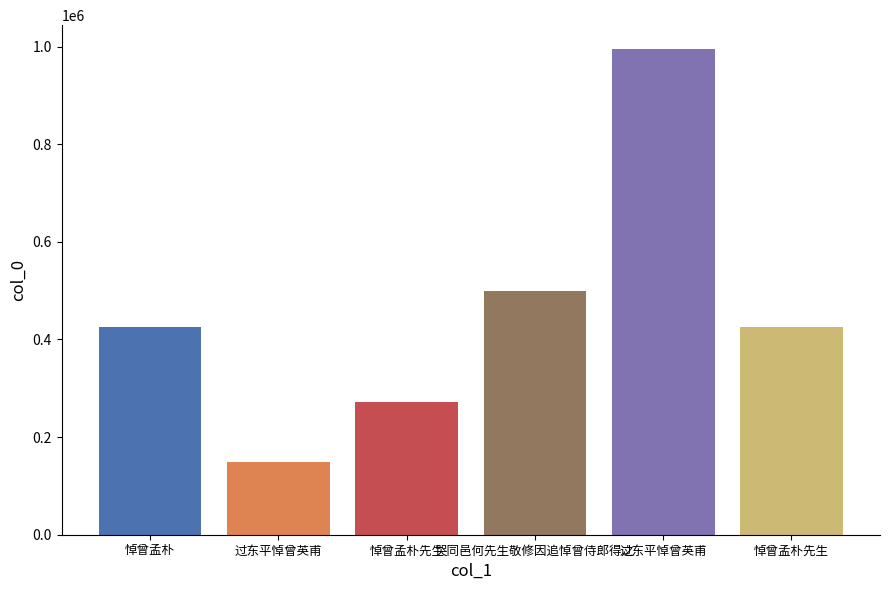

Rank the categories by value from highest to lowest.

过东平悼曾英甫, 哭同邑何先生敬修因追悼曾侍郎得之, 悼曾孟朴, 悼曾孟朴先生, 悼曾孟朴先生, 过东平悼曾英甫